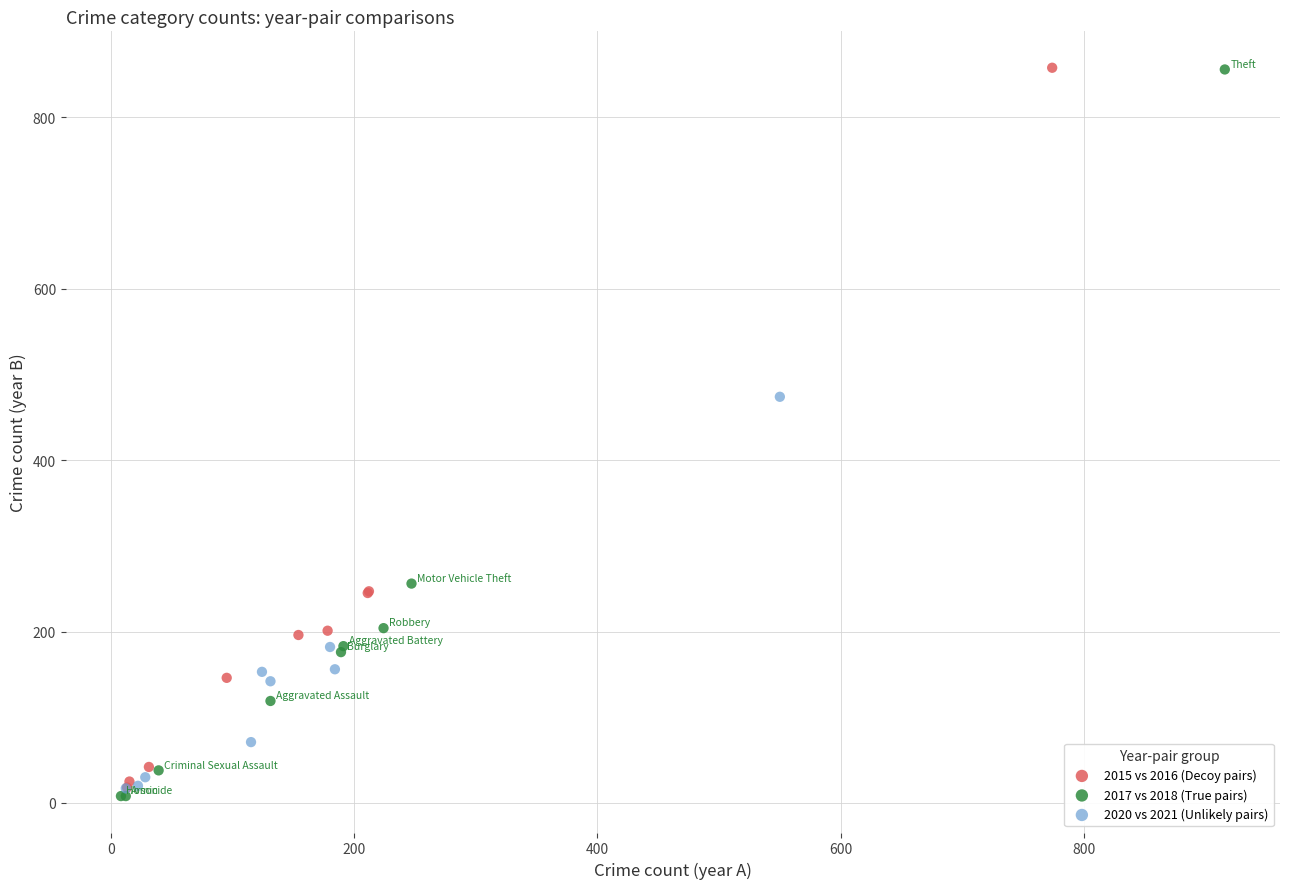

Which series has the largest Y range (max minus min)?

2017 vs 2018 (True pairs)